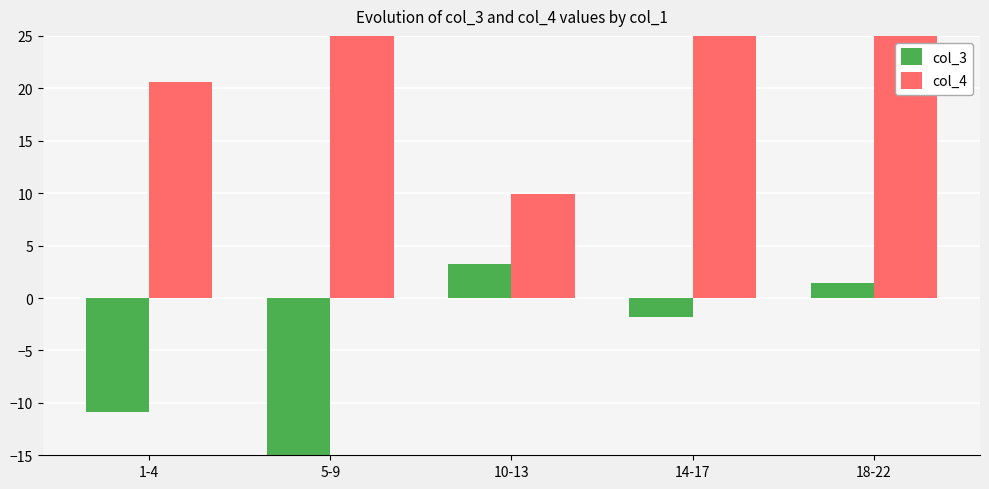

True or false: col_4 has a value of 75.1 at 5-9.

False